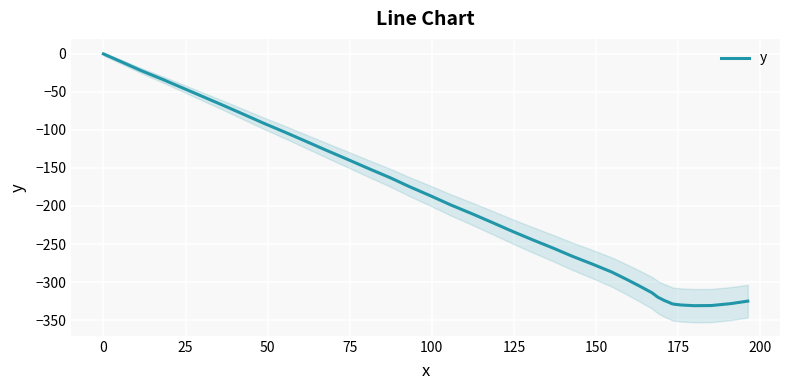

What is the difference between the maximum and minimum values?

331.1